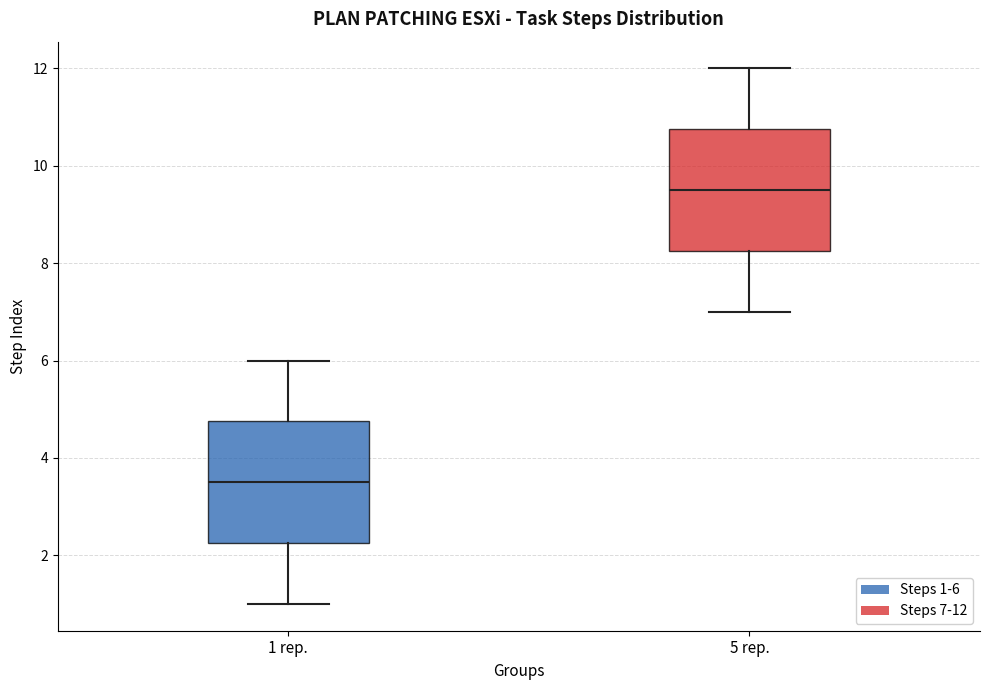

Where is the lower edge of the box for 1 rep. on the y-axis? The values are not printed on the chart, so give them approximately, as read against the axis.

2.2